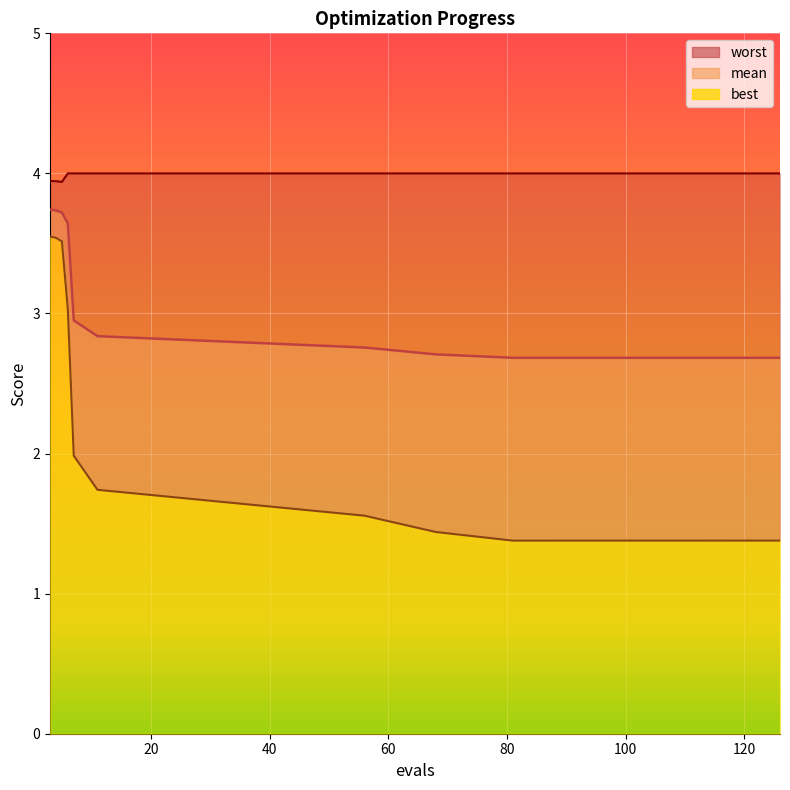

What is the average value of the mean_line series?

3.1